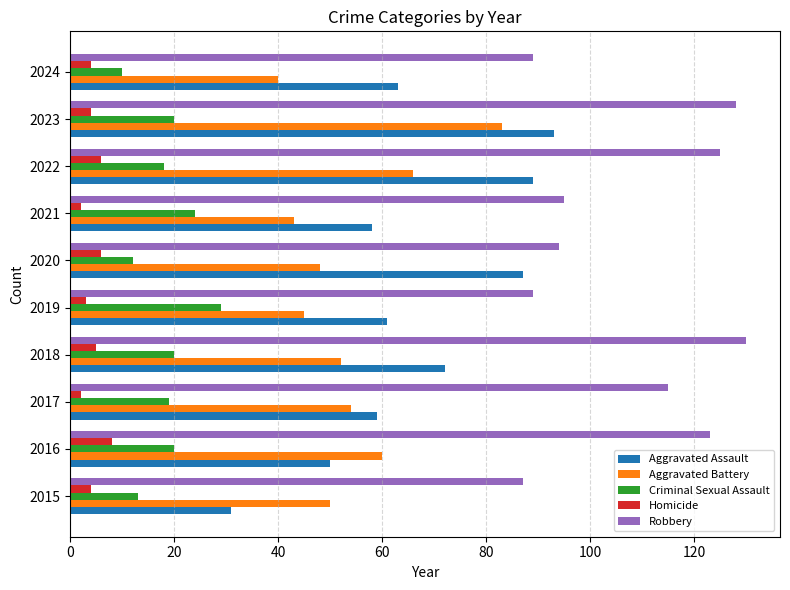

The Robbery series shows 154 at 2020. True or false?

False